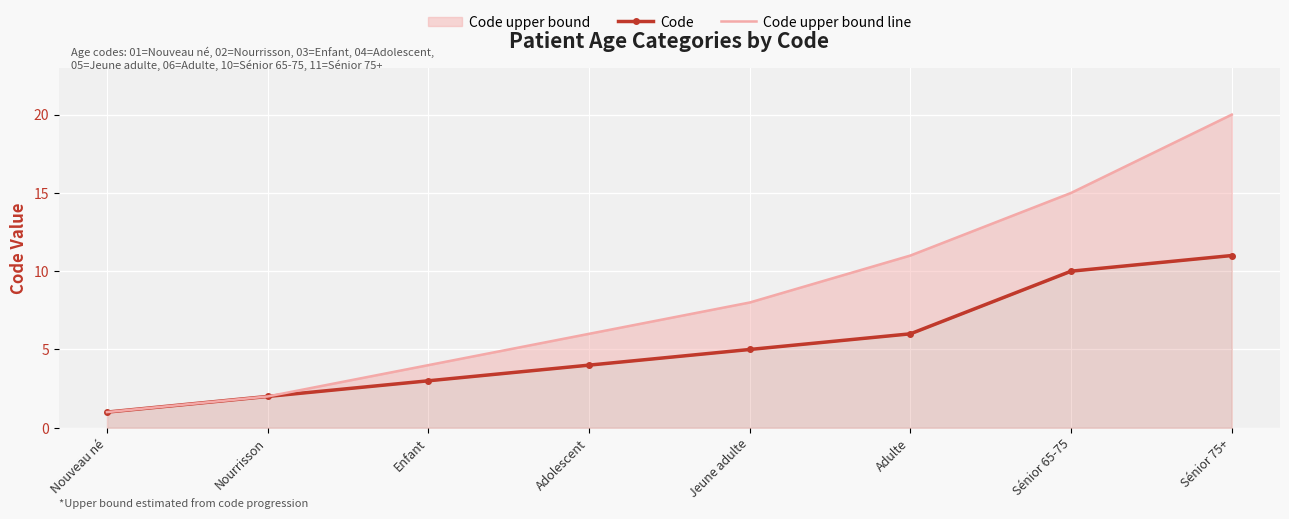

How many values in the Code series exceed 5?

3